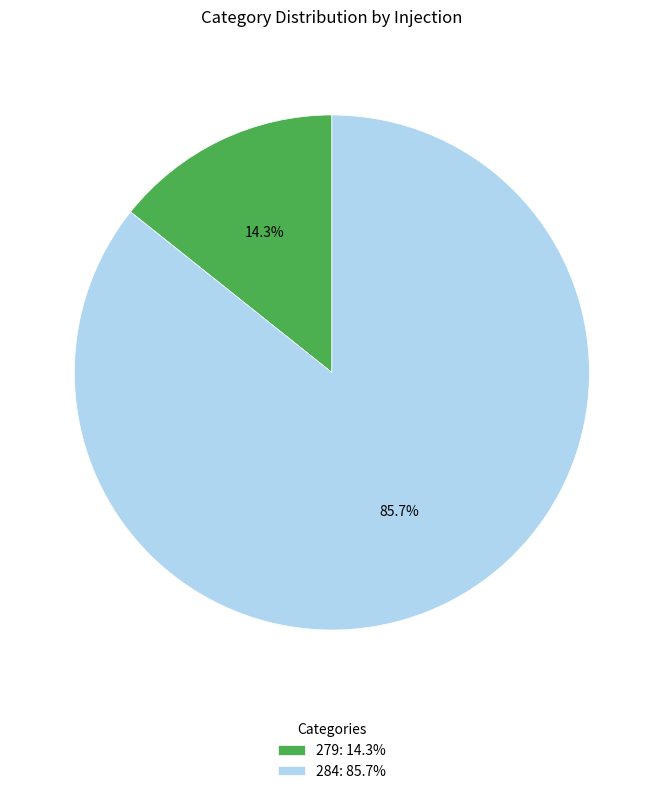

Does any single category account for the majority?

Yes